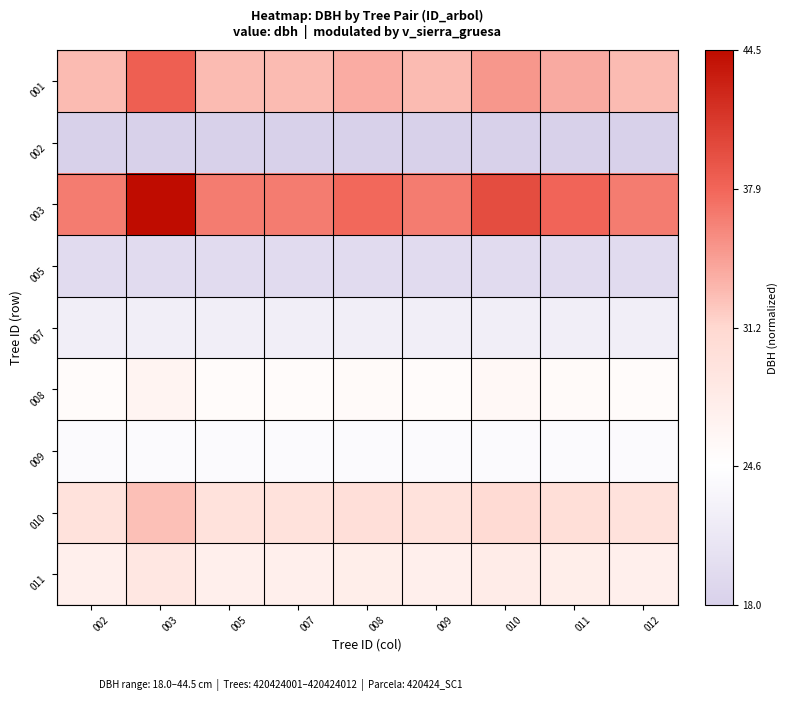

What is the spread (max minus min) of values at 008?

0.7